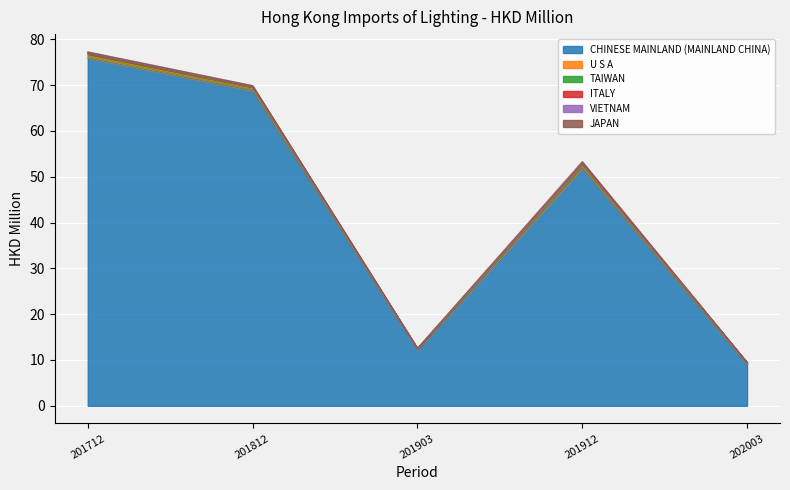

How many interior local valleys does the VIETNAM series have?

1